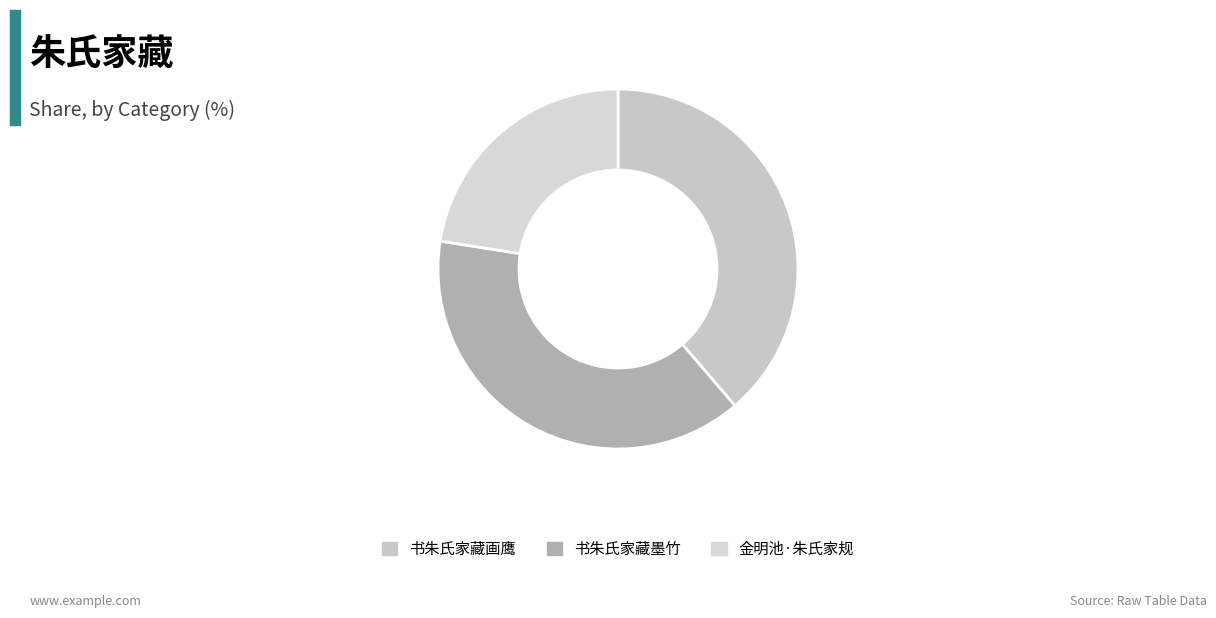

To the nearest percent, what portion does 金明池·朱氏家规 represent?

23%